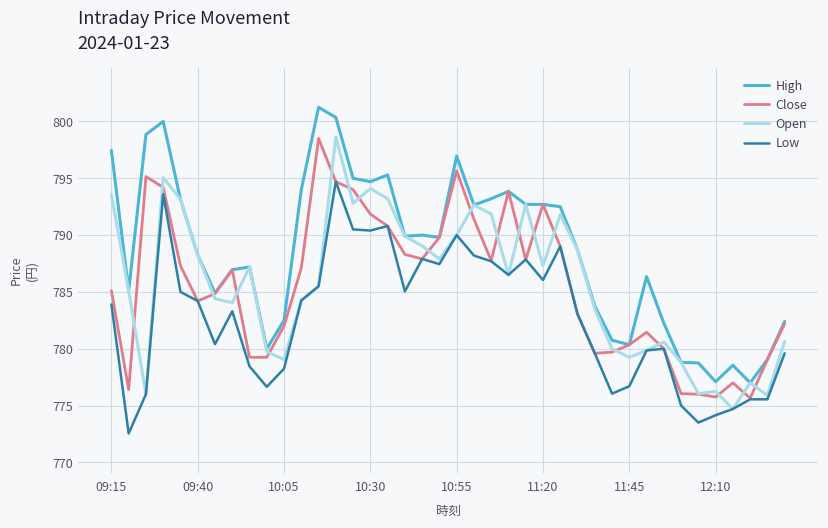

Which series has the largest total across all categories?

High